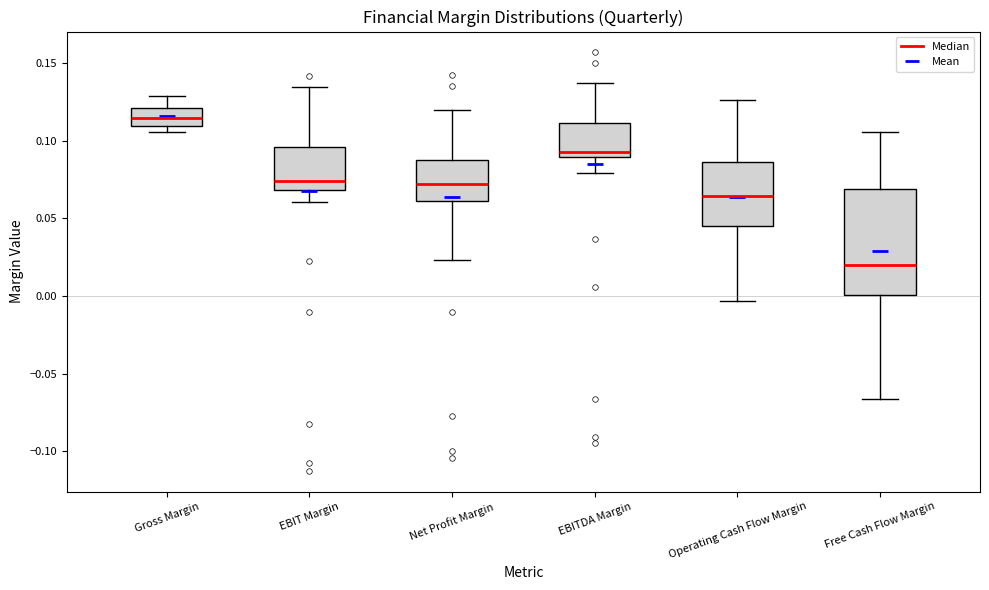

Which box is the tallest, from its lower edge to its upper edge?

Free Cash Flow Margin